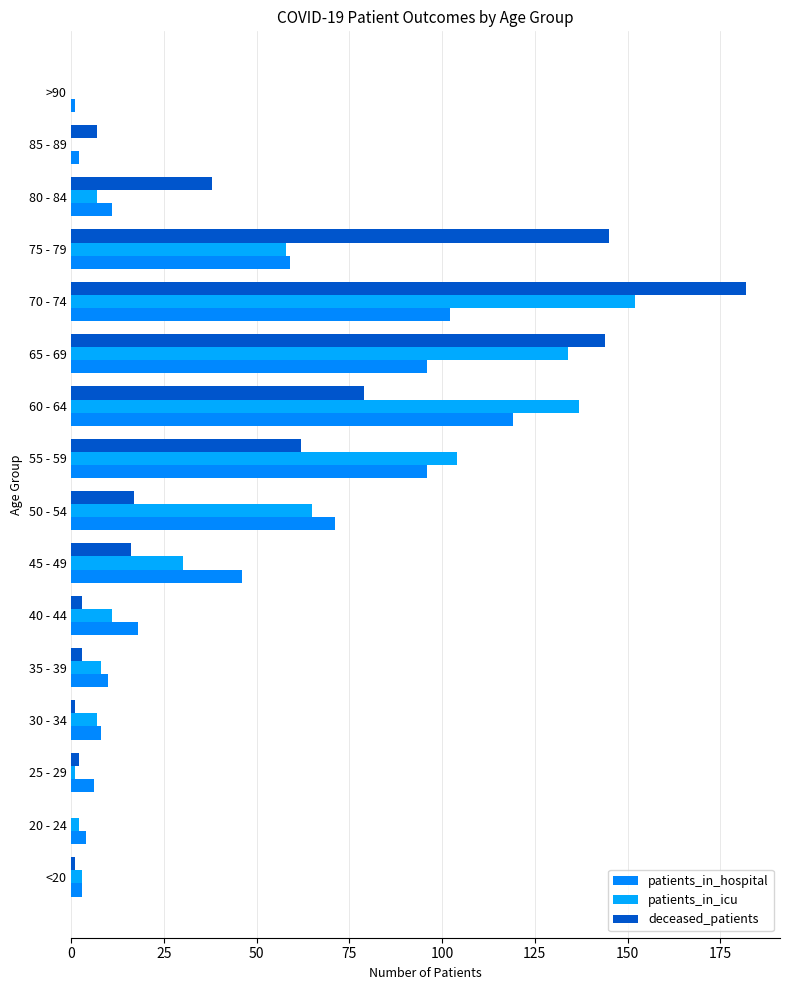

What are all the series names shown in the legend?

patients_in_hospital, patients_in_icu, deceased_patients